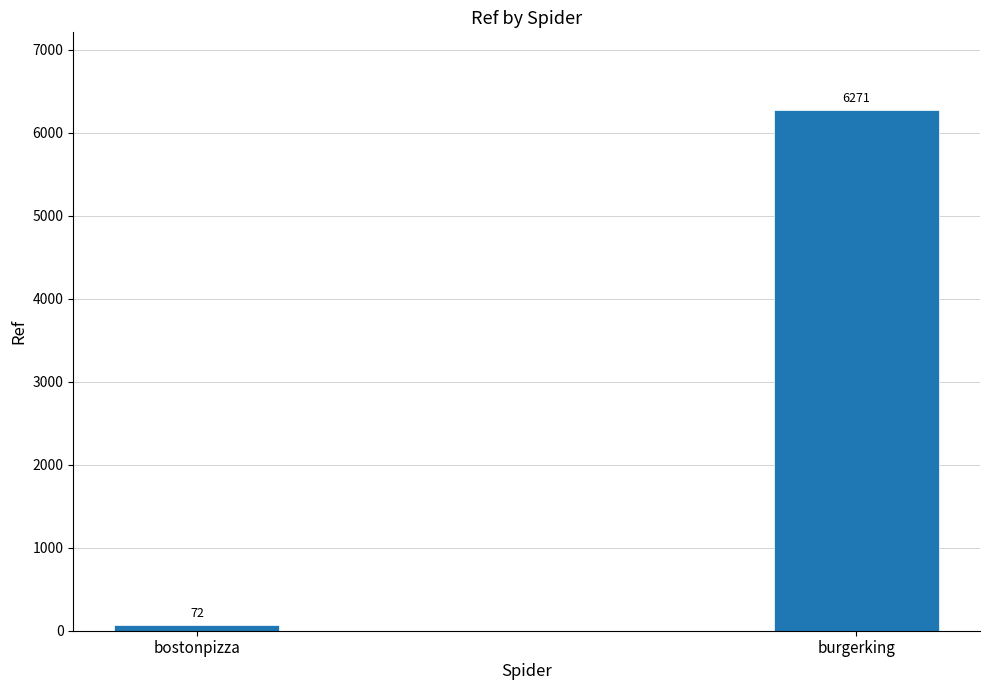

Is it true that the value at bostonpizza is 72?

True